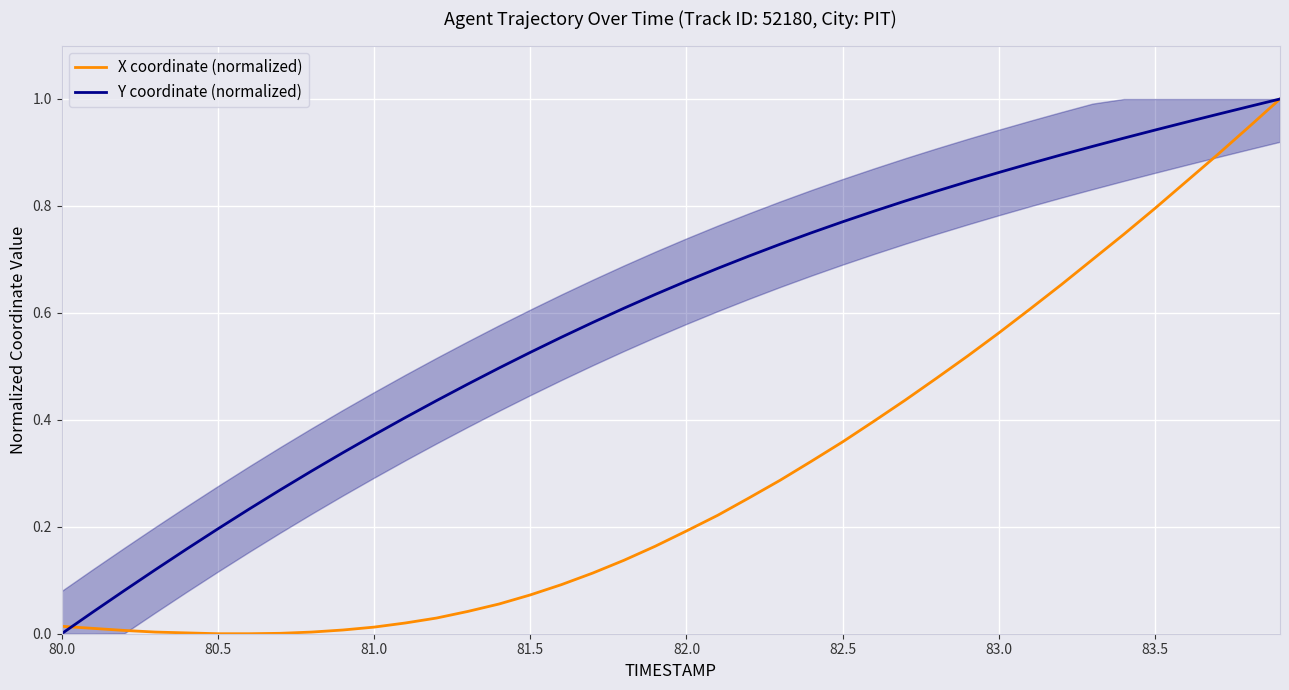

True or false: Y coordinate (normalized) has more than 1 points higher than both neighbors.

False